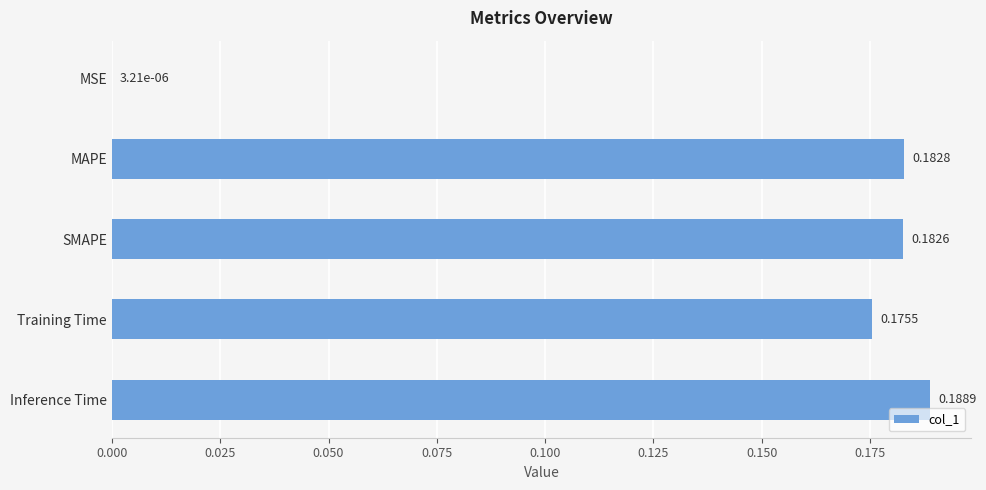

Where is the data nearest to the value 0?

MSE